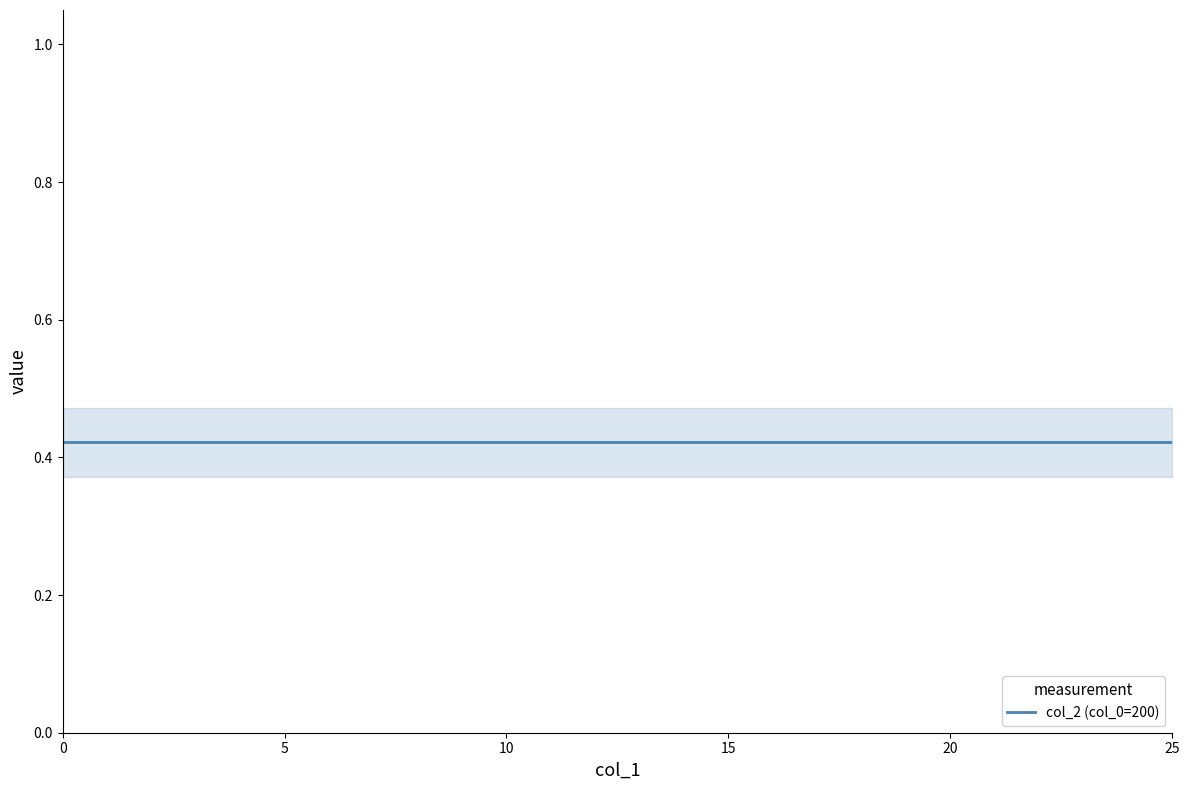

Which label corresponds to the largest value in the chart?

25